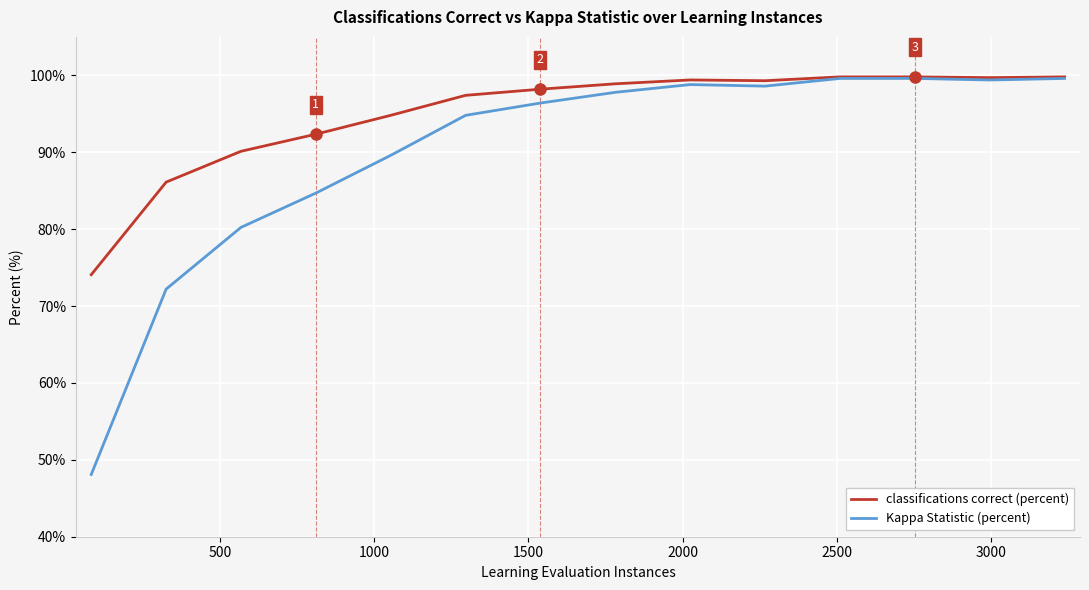

Which series has the widest spread of values?

Kappa Statistic (percent)